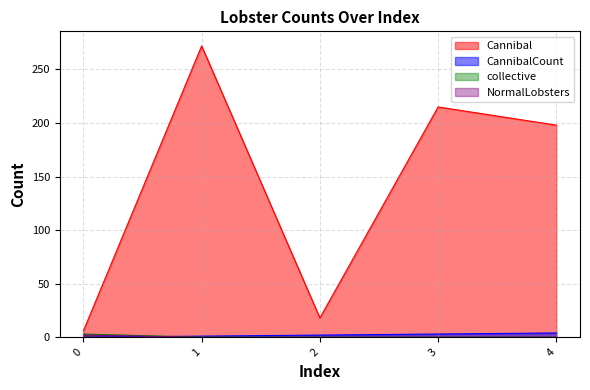

What are all the series names shown in the legend?

Cannibal, collective, NormalLobsters, CannibalCount